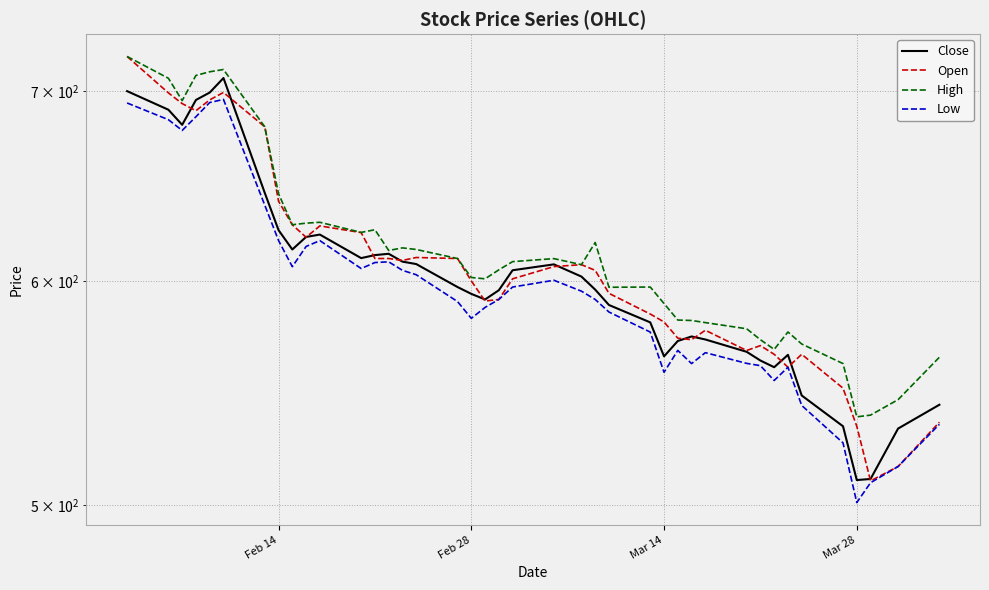

List the series in order of their peak value, highest first.

Open, High, Close, Low